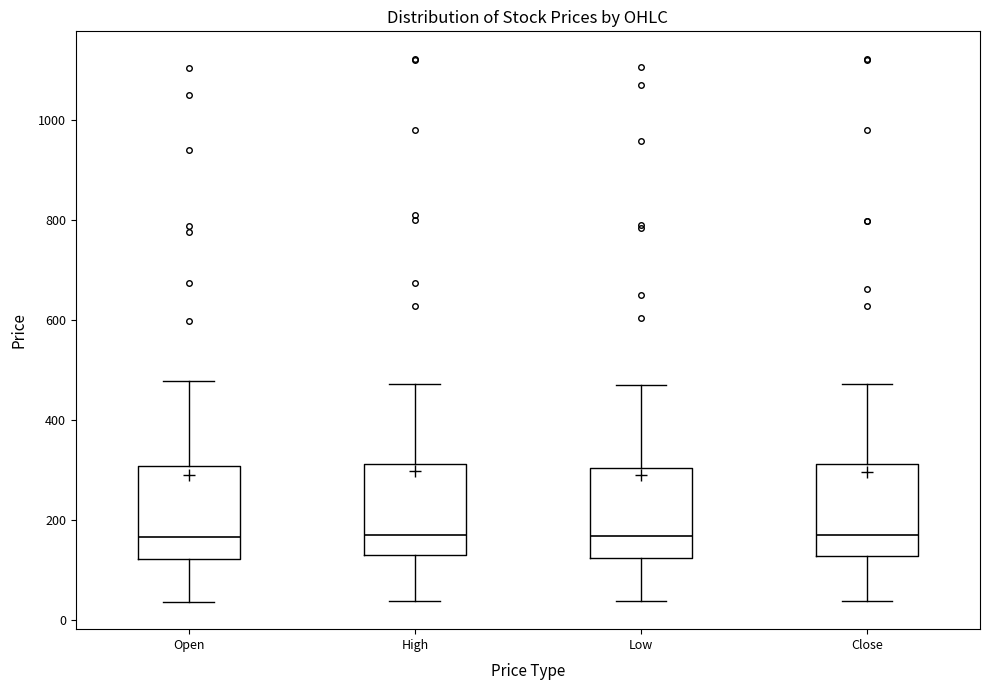

Where does the median line of the box for Low sit on the y-axis? The values are not printed on the chart, so give them approximately, as read against the axis.

160